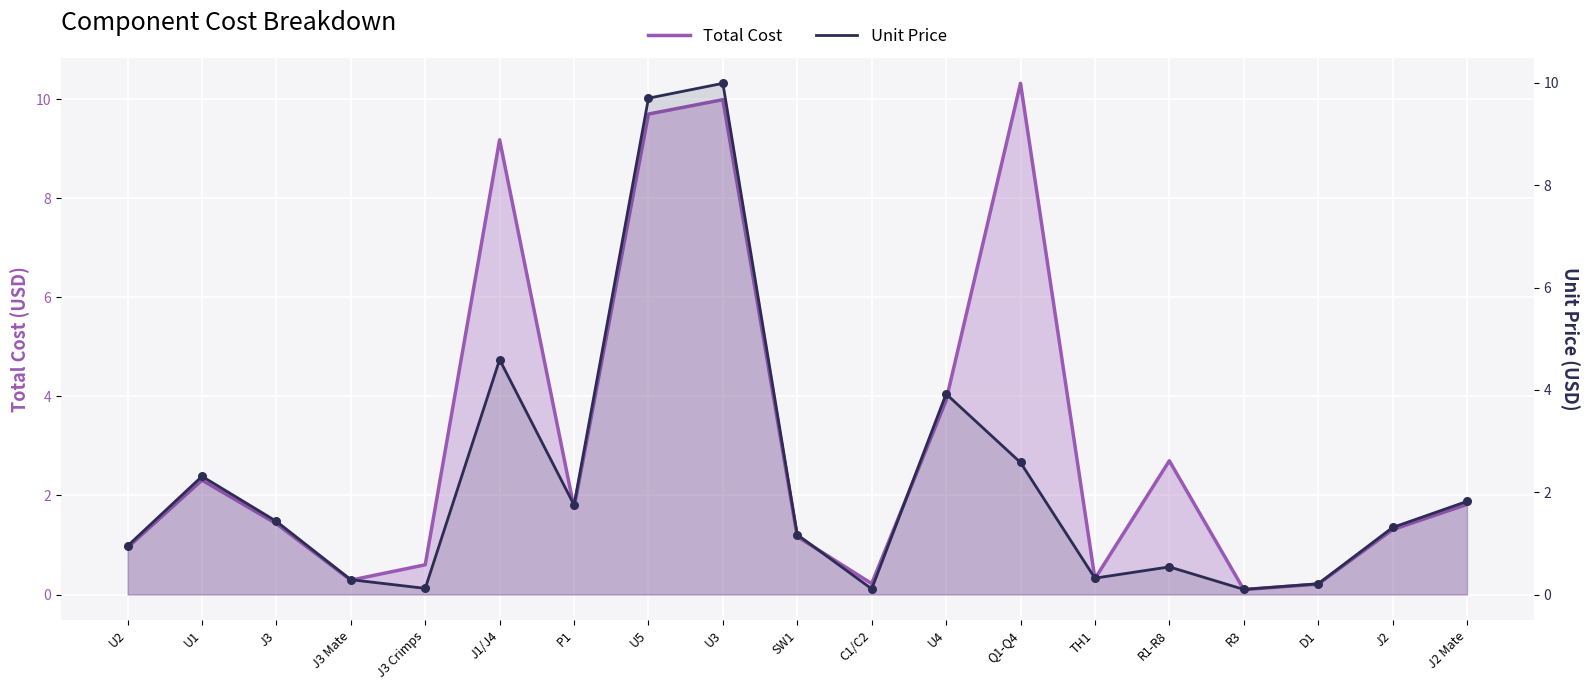

What is the total value across all series at D1?

0.4